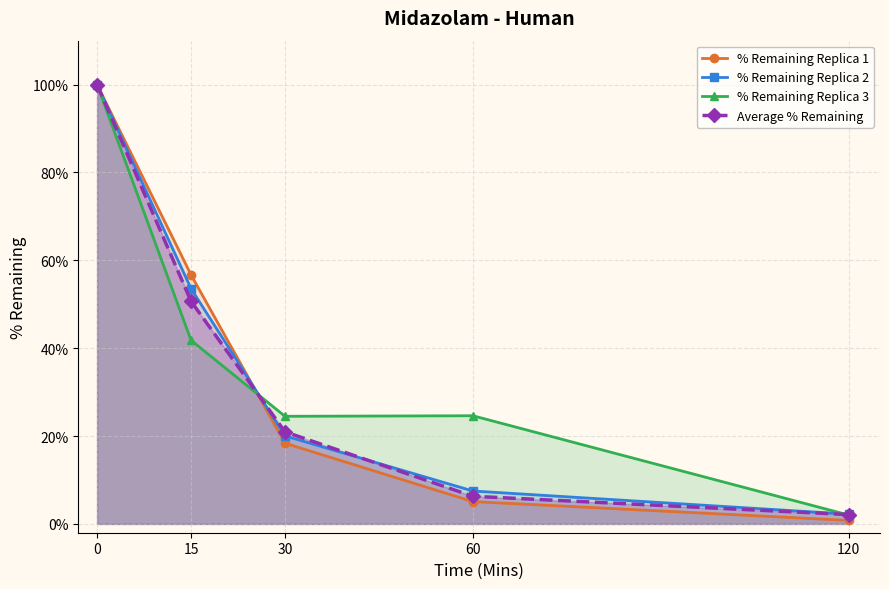

What are all the series names shown in the legend?

% Remaining Replica 1, % Remaining Replica 2, % Remaining Replica 3, Average % Remaining